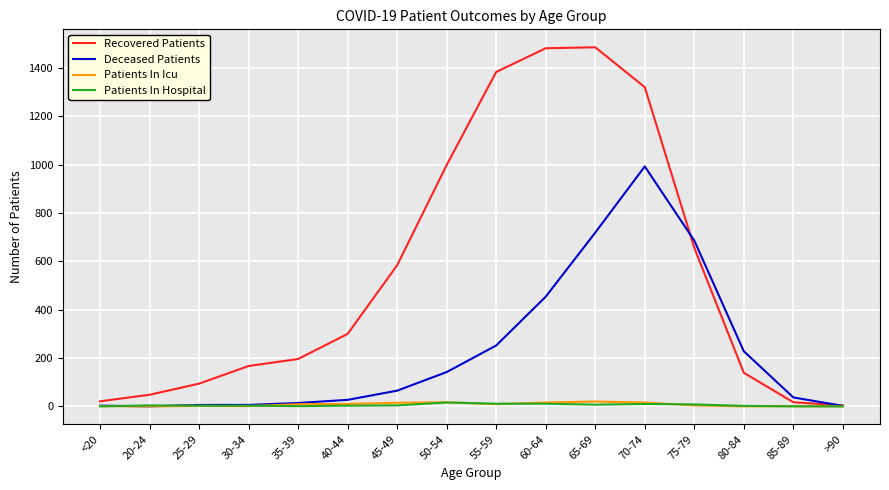

At which label is Recovered Patients closest to 745?

75-79